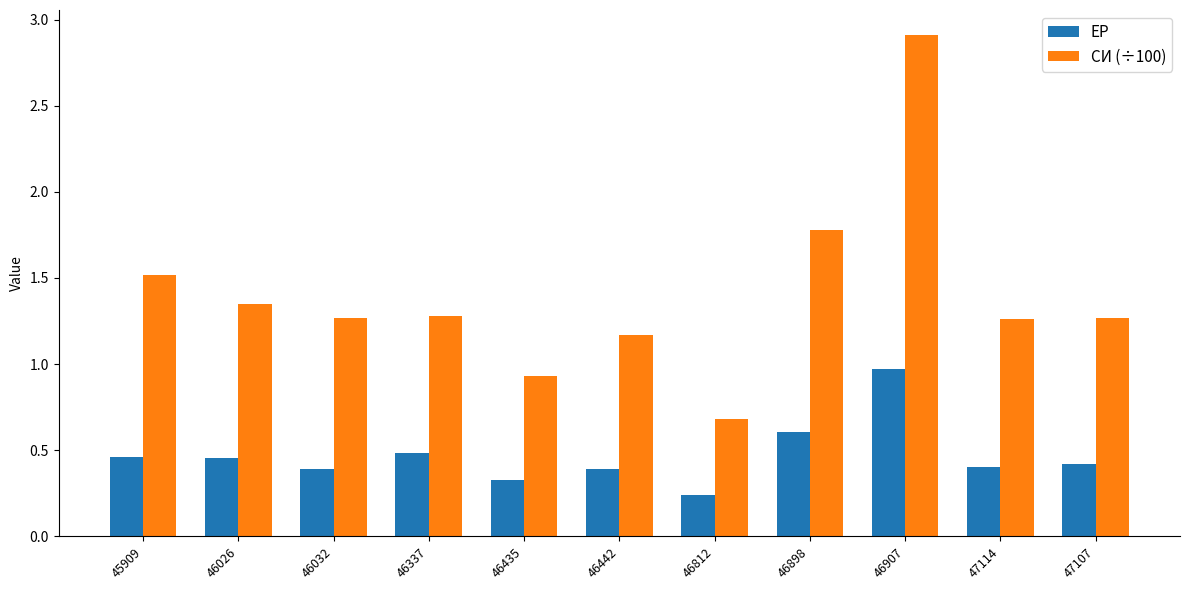

How many categories are shown in the chart?

11